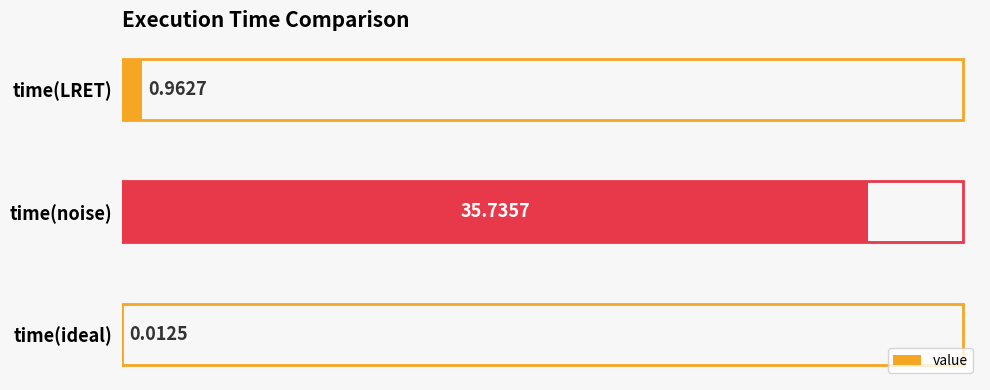

Are the bars horizontal?

Yes